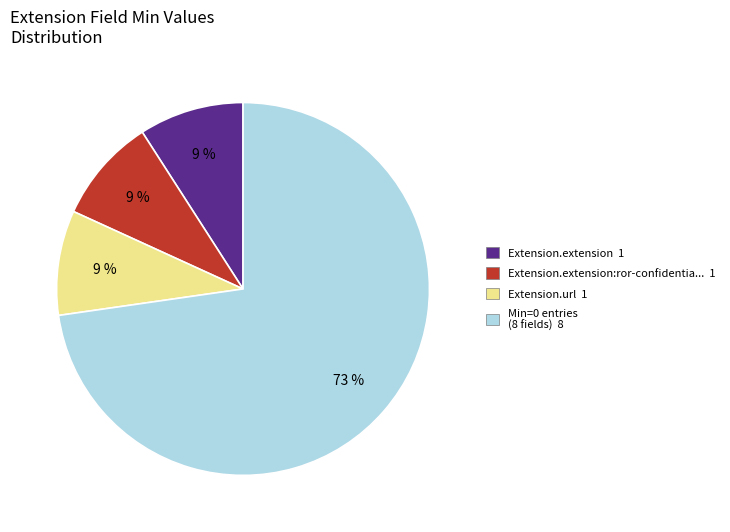

Which category accounts for the majority?

Min=0 entries (8 fields) 8